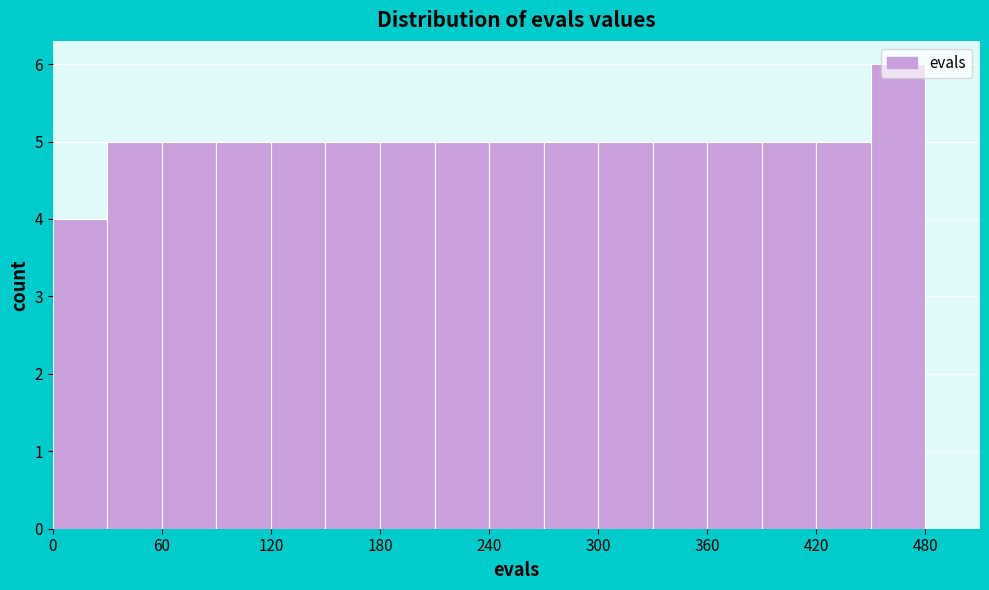

Read against the x-axis, roughly where is the centre of the tallest bar?

470